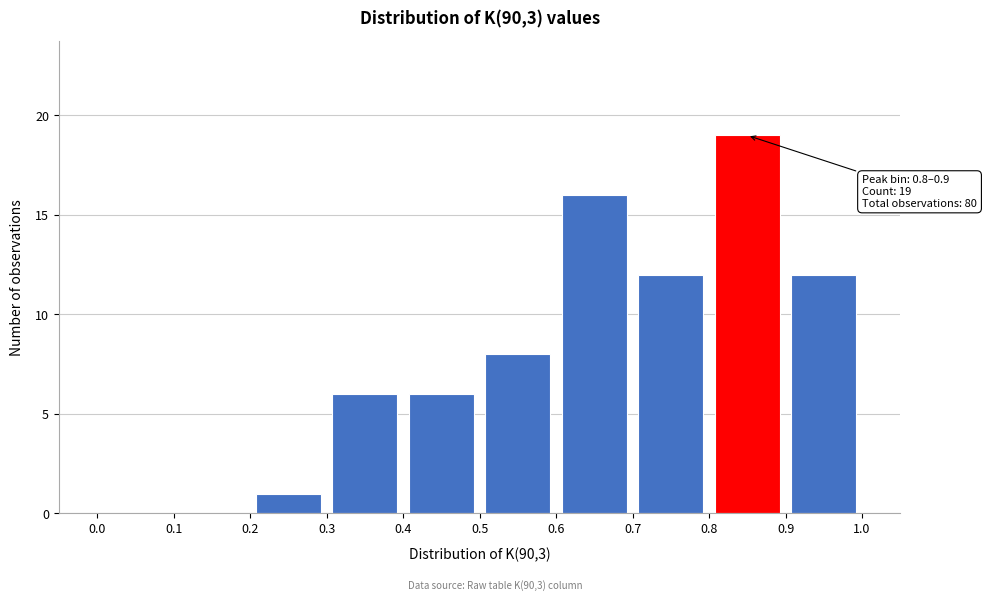

Over which range of the x-axis is the bar tallest?

0.8 to 0.9